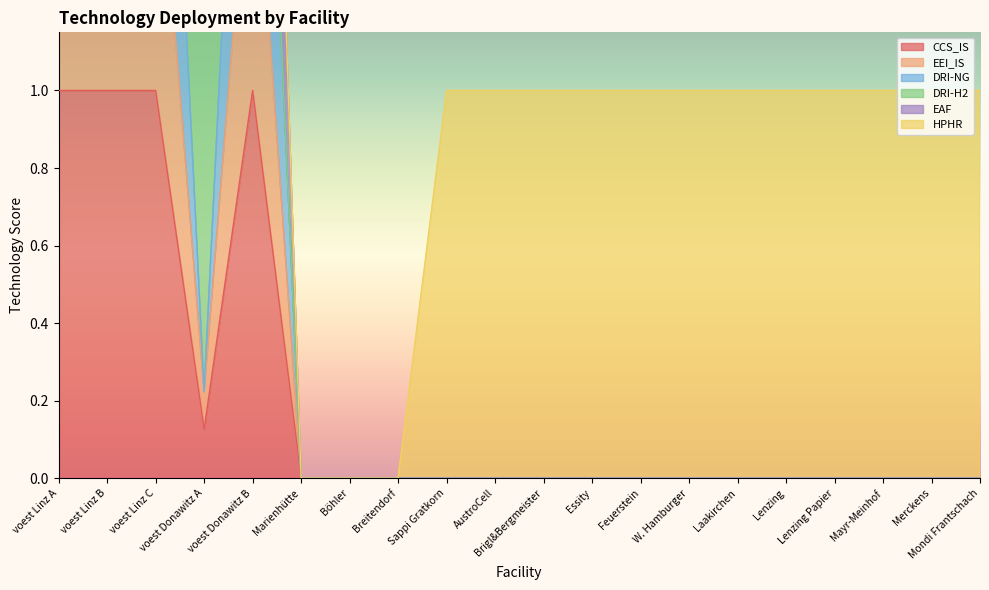

True or false: CCS_IS has a value of 0.3 at voest Donawitz B.

False